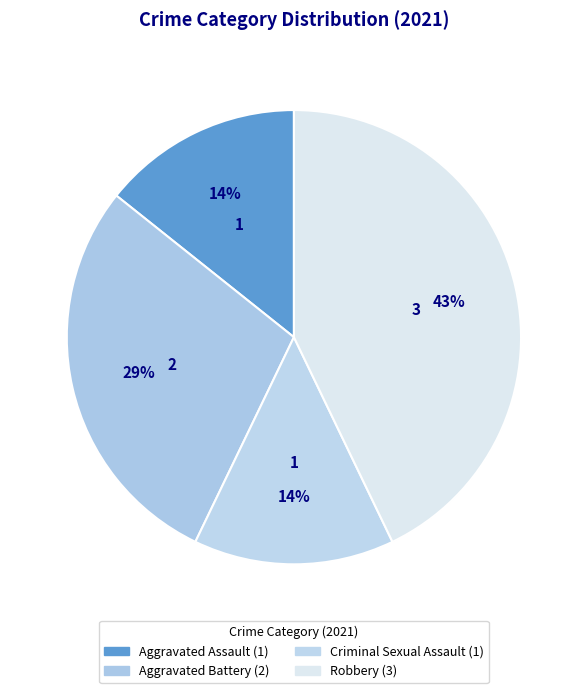

How many slices are in this pie chart?

4